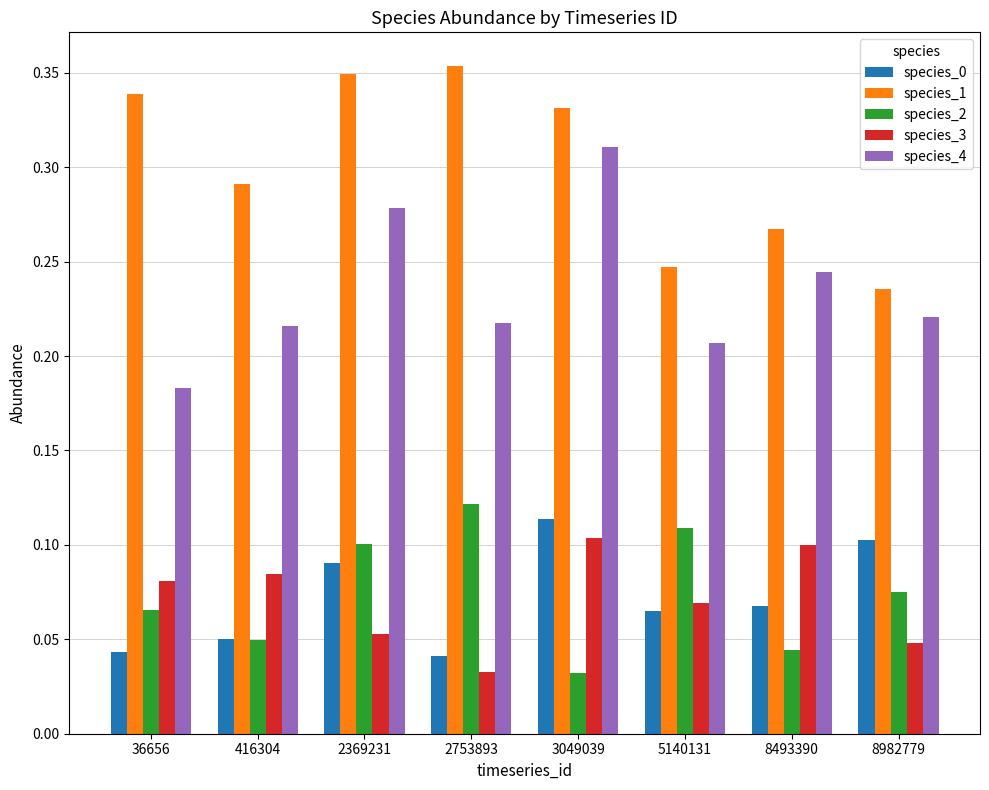

Which series changed the most between 36656 and 2369231?

species_4